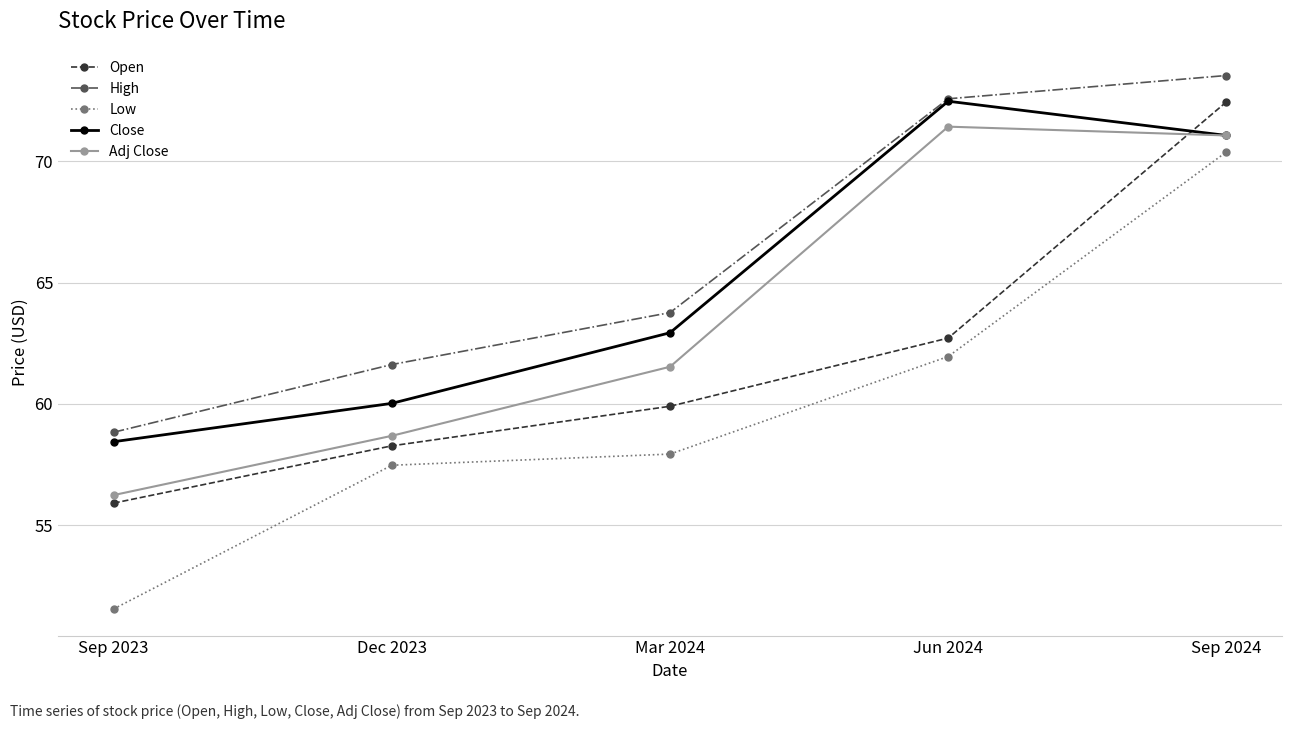

Read the Adj Close value at Sep 2023.

56.2